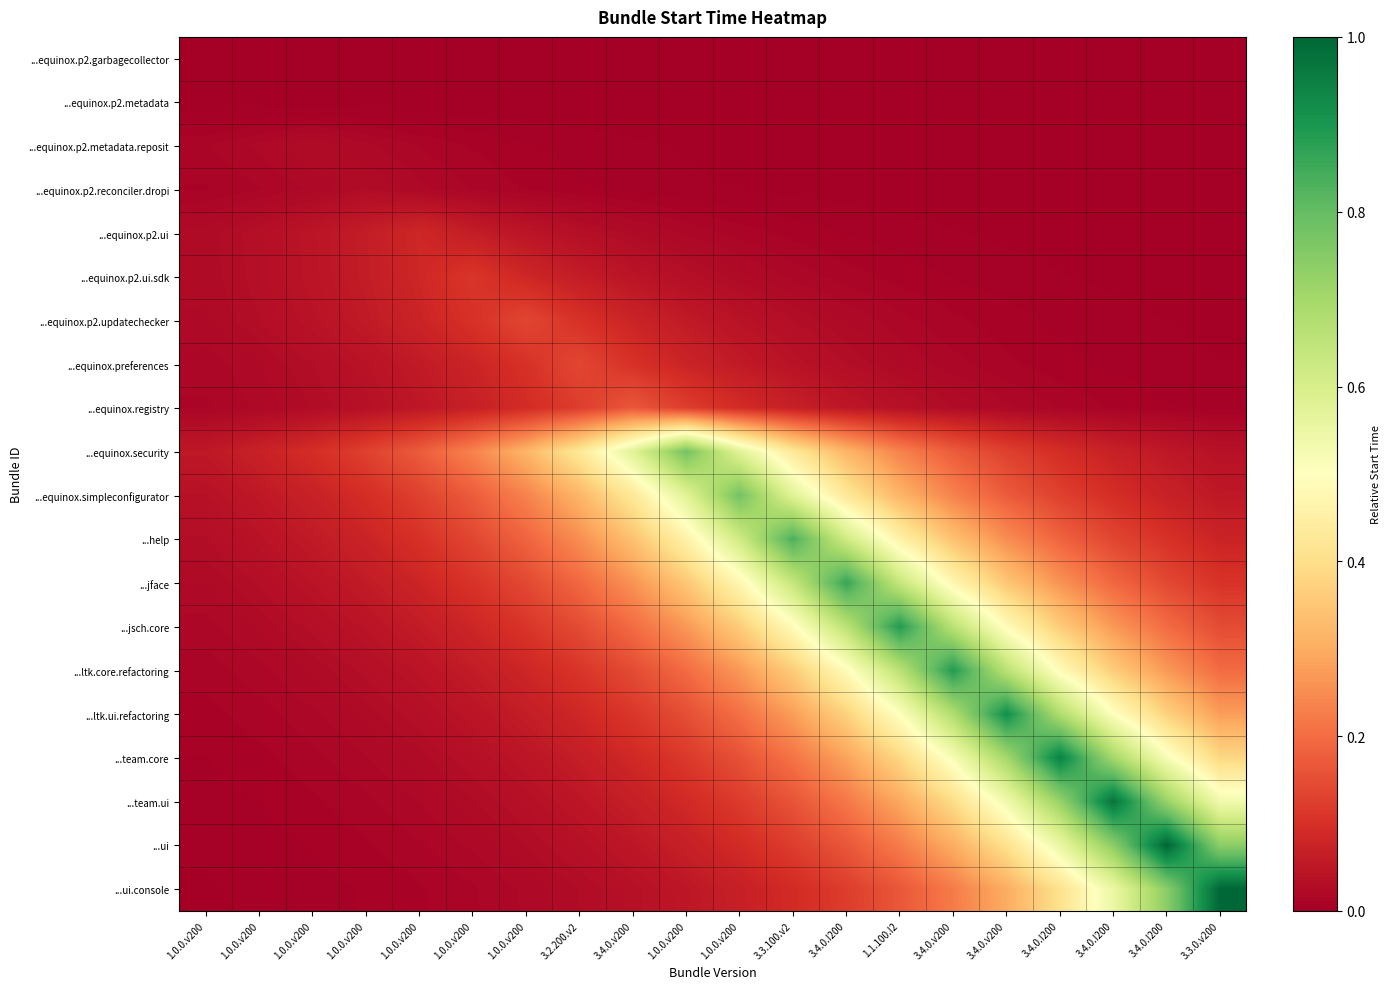

How many series are shown in this chart?

20